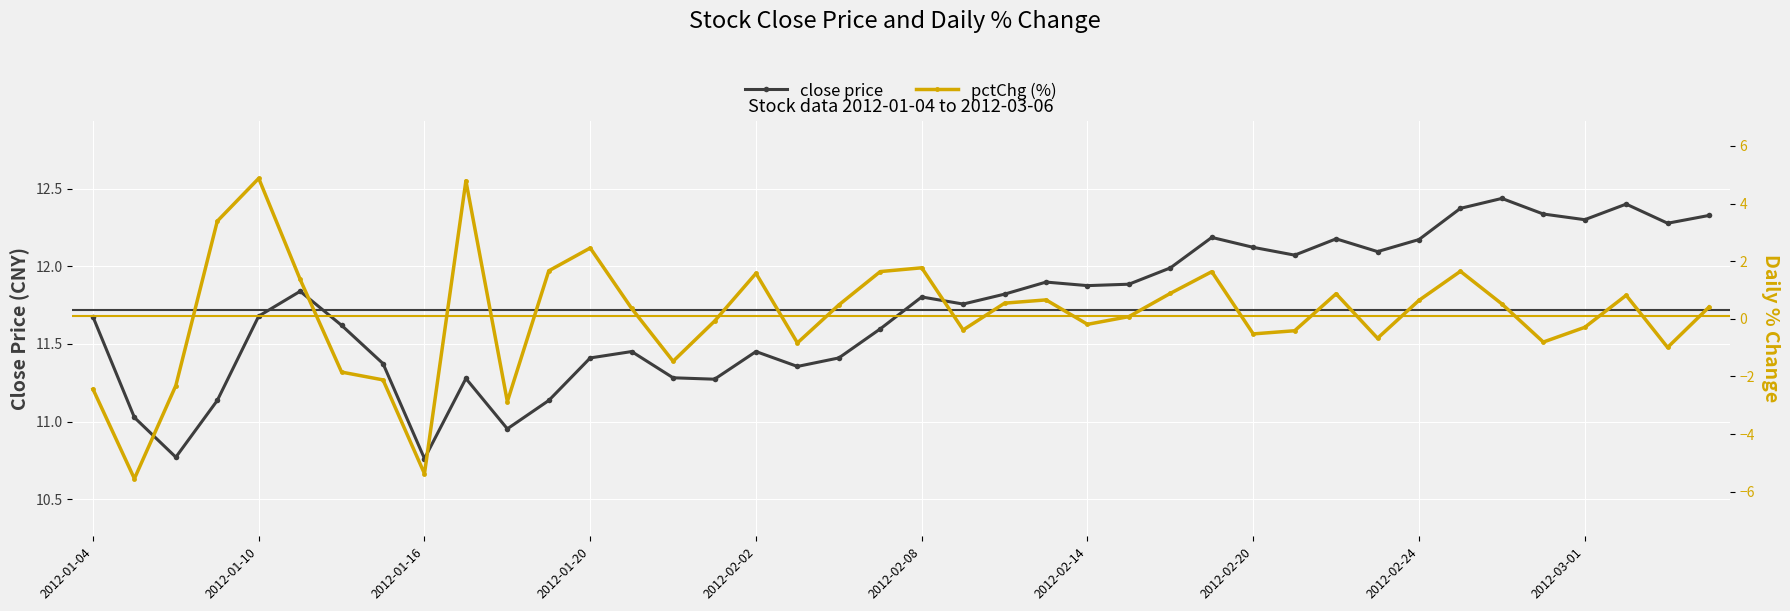

Is it true that close price equals 7.7 at 2012-01-04?

False